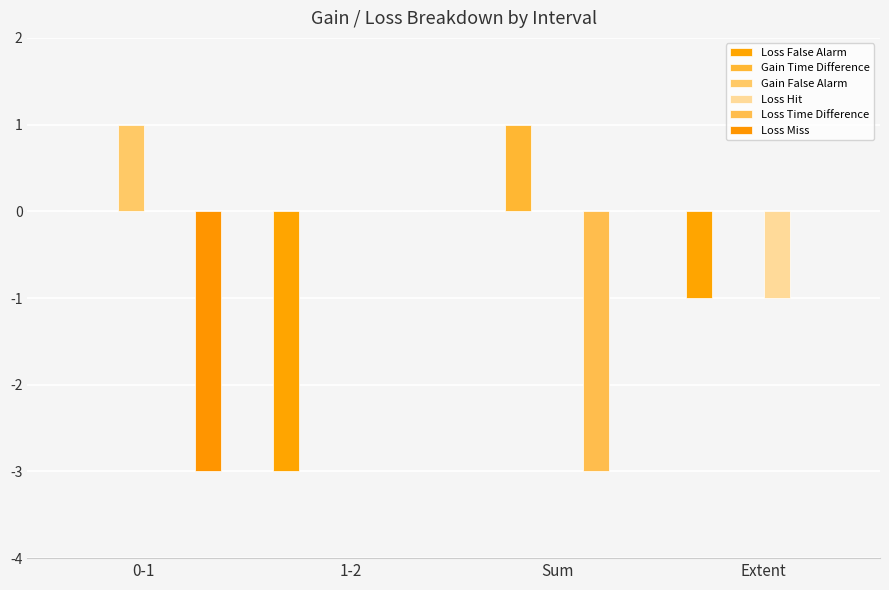

How many groups of bars are there?

4